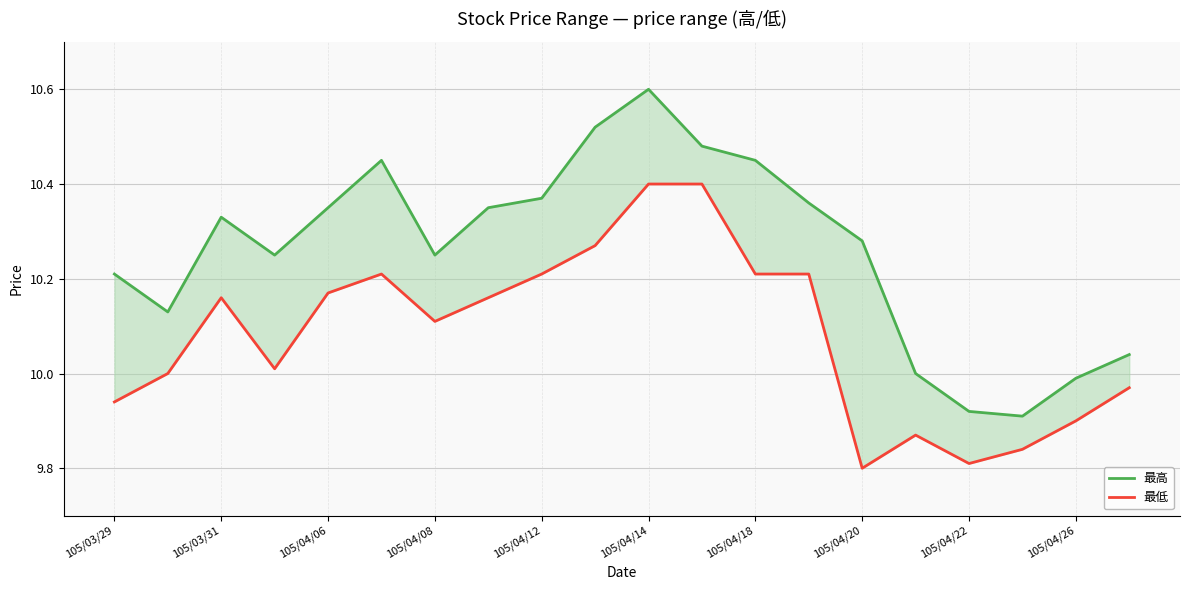

Which series changed the most between 105/04/14 and 19?

最高